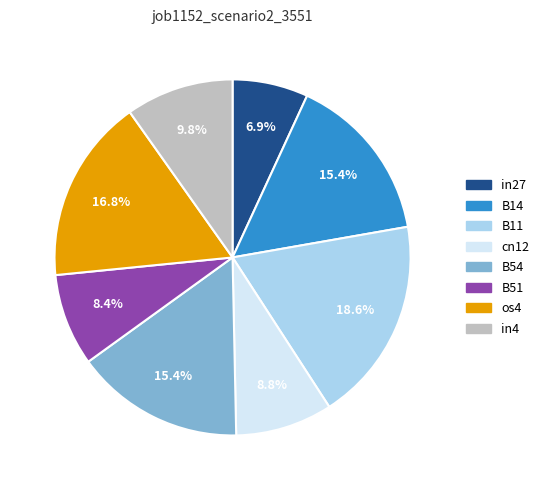

Is the sum of B14 and in27 greater than half?

No